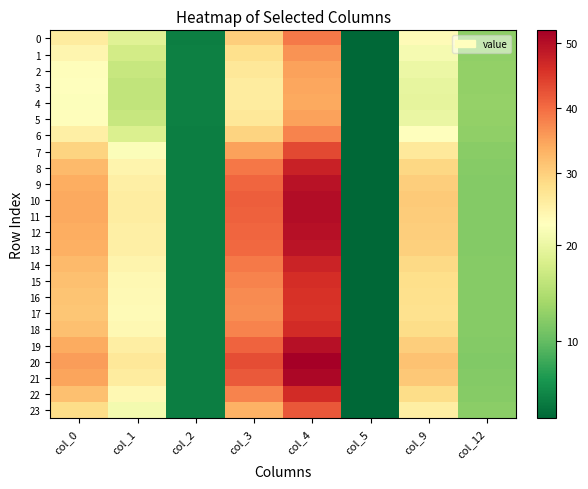

Which series has the largest range (max minus min)?

20